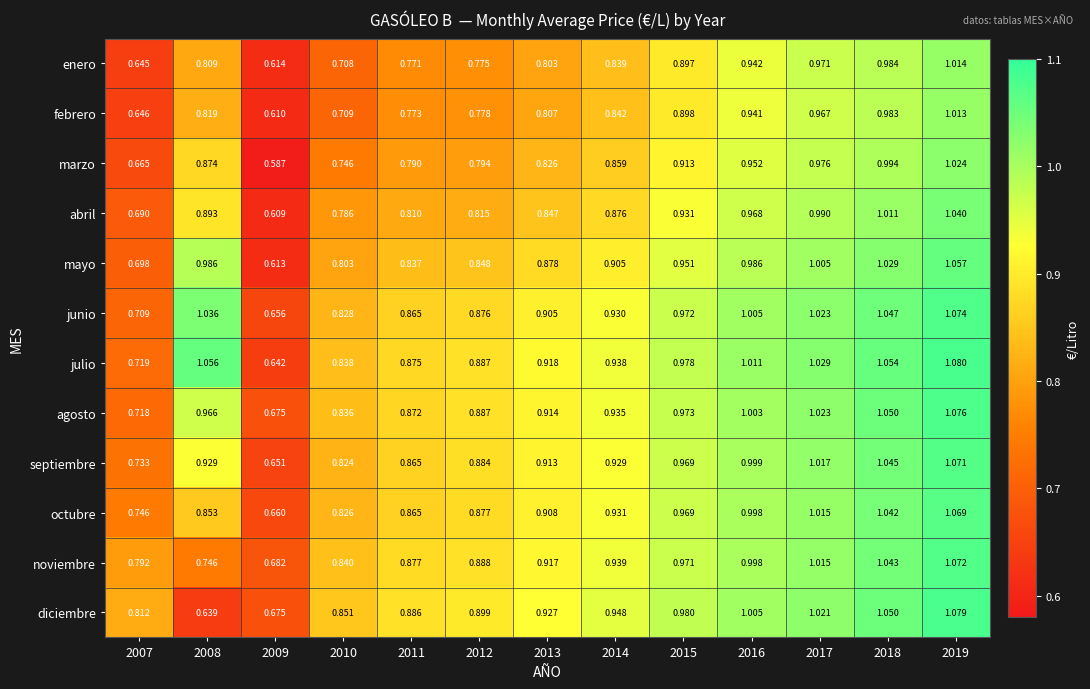

Rank the series by their maximum value, from lowest to highest.

febrero, enero, marzo, abril, mayo, octubre, septiembre, noviembre, junio, agosto, diciembre, julio